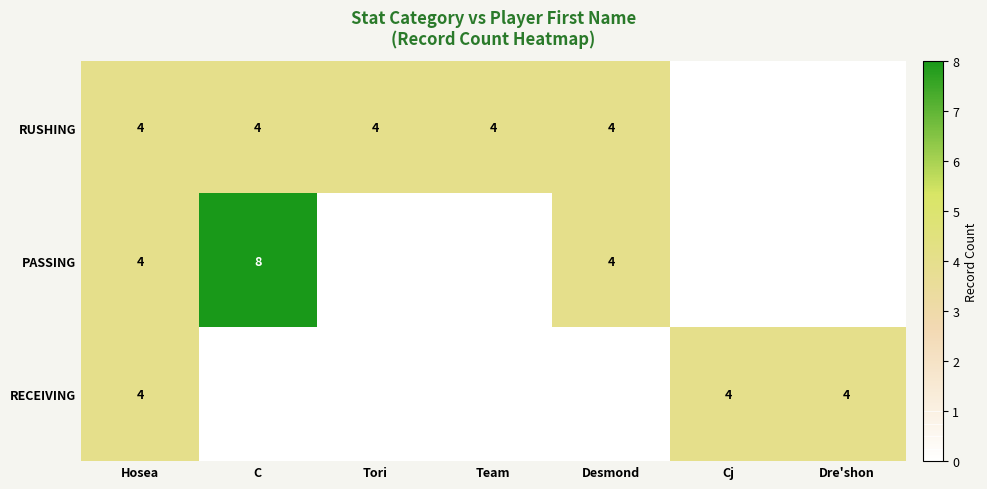

The value of PASSING at C is 11. True or false?

False